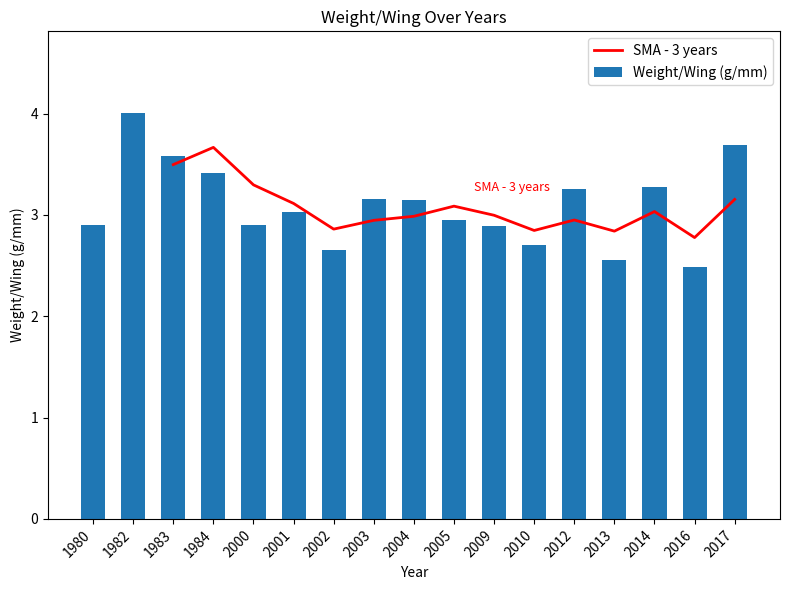

What is the greatest value displayed?

4.0